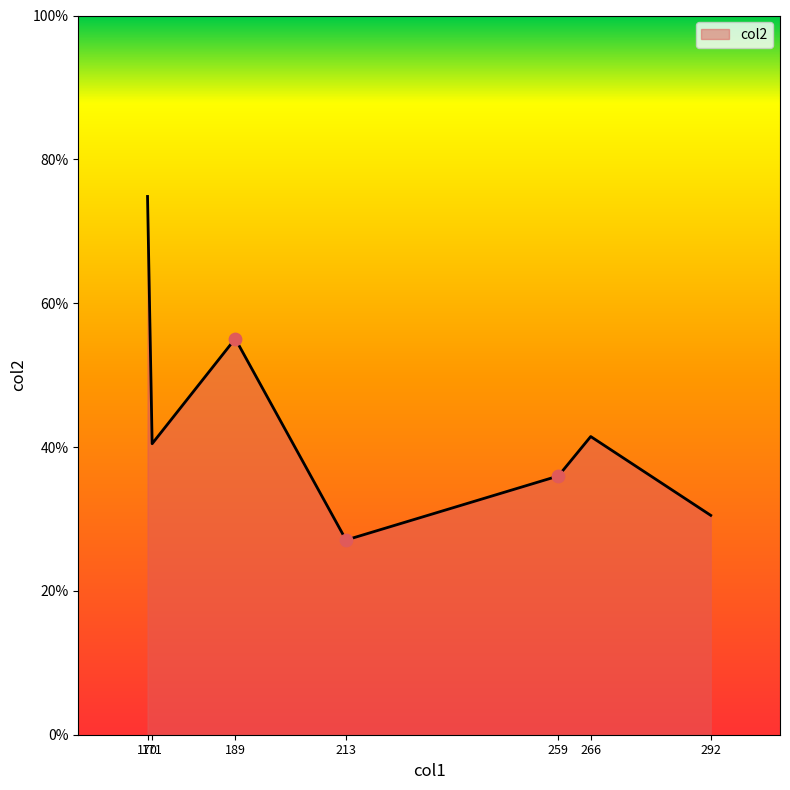

What is the ratio of the value at 171 to the value at 189?

0.7